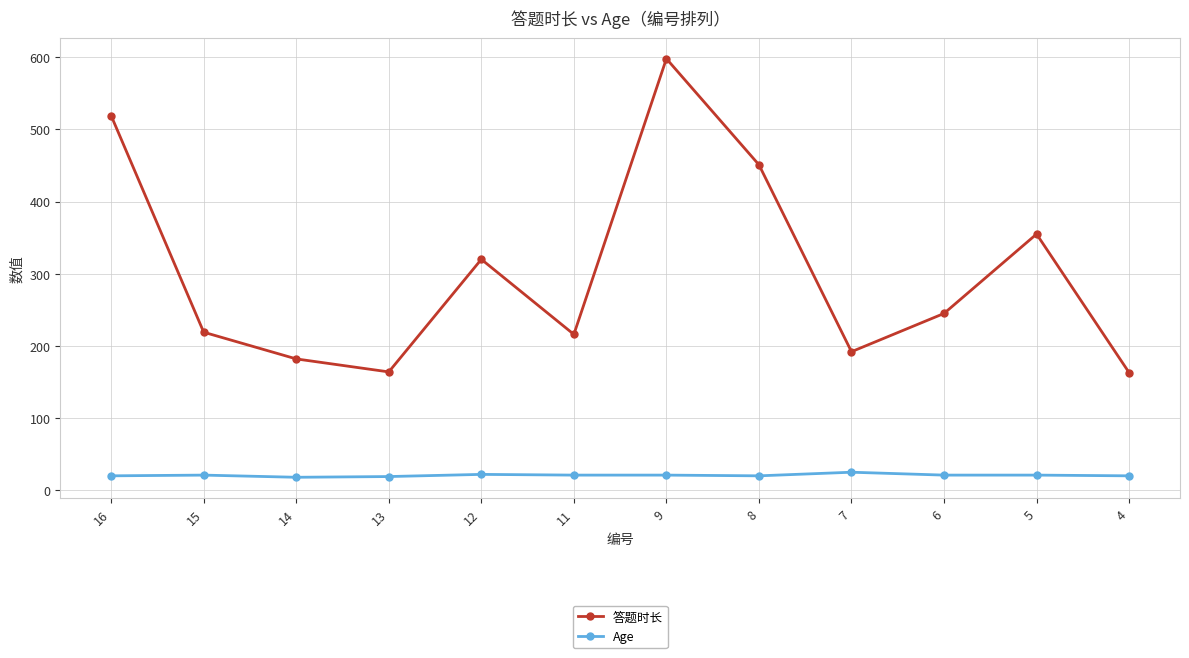

Which series has the largest total across all categories?

答题时长